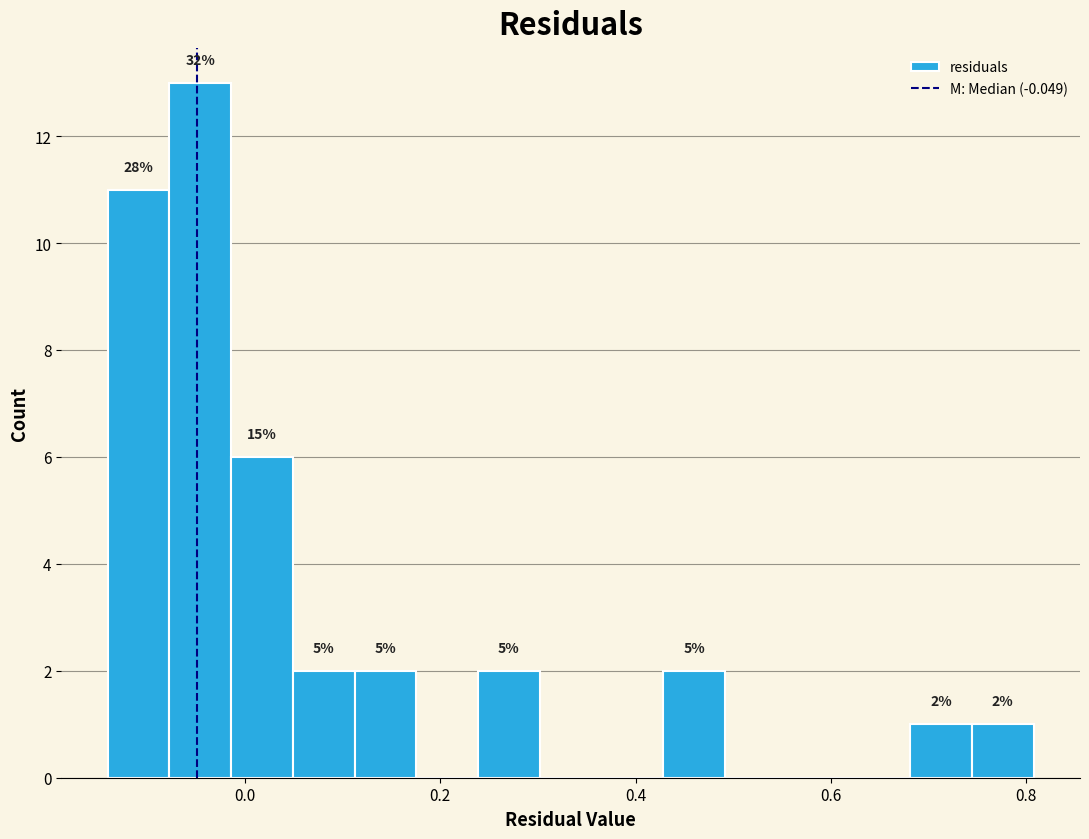

Around what value on the x-axis is the tallest bar? Give the approximate position of its centre, as read against the axis.

-0.04